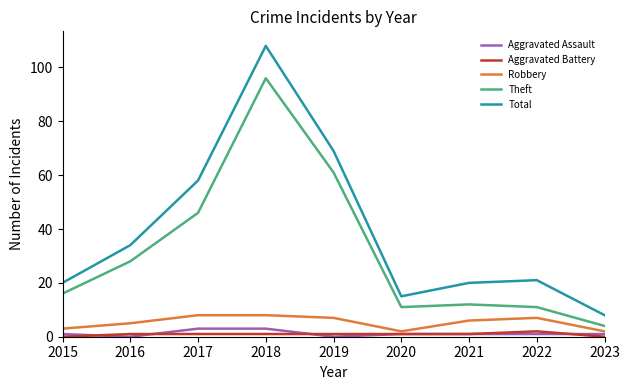

In Total, how many points are lower than both neighbors (excluding endpoints)?

1